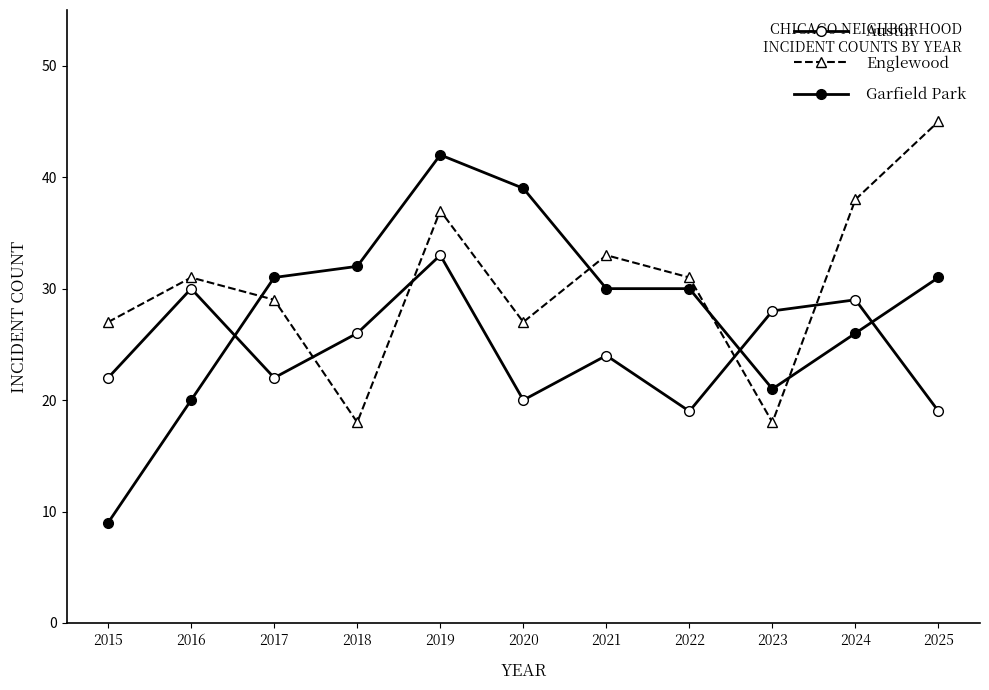

How many lines are shown in the chart?

3